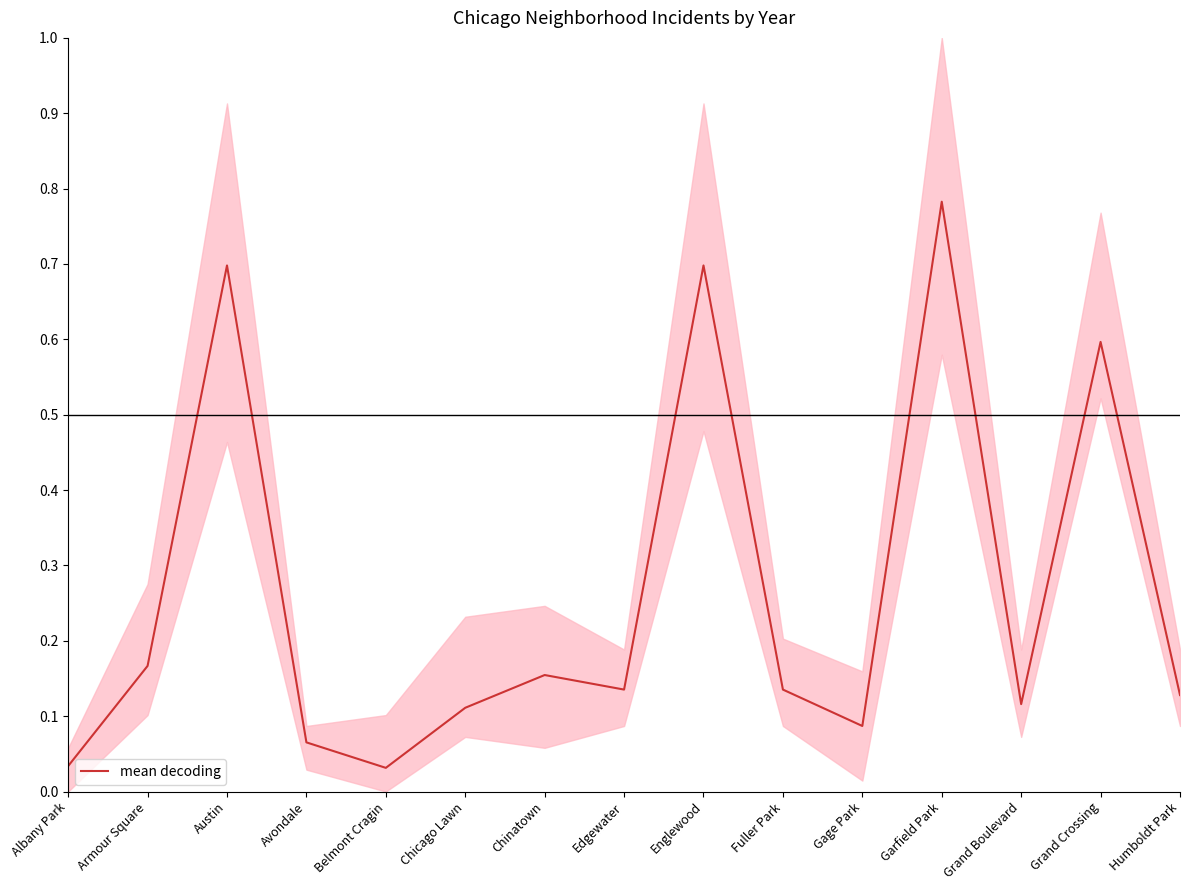

Which label corresponds to the smallest value in the chart?

Belmont Cragin